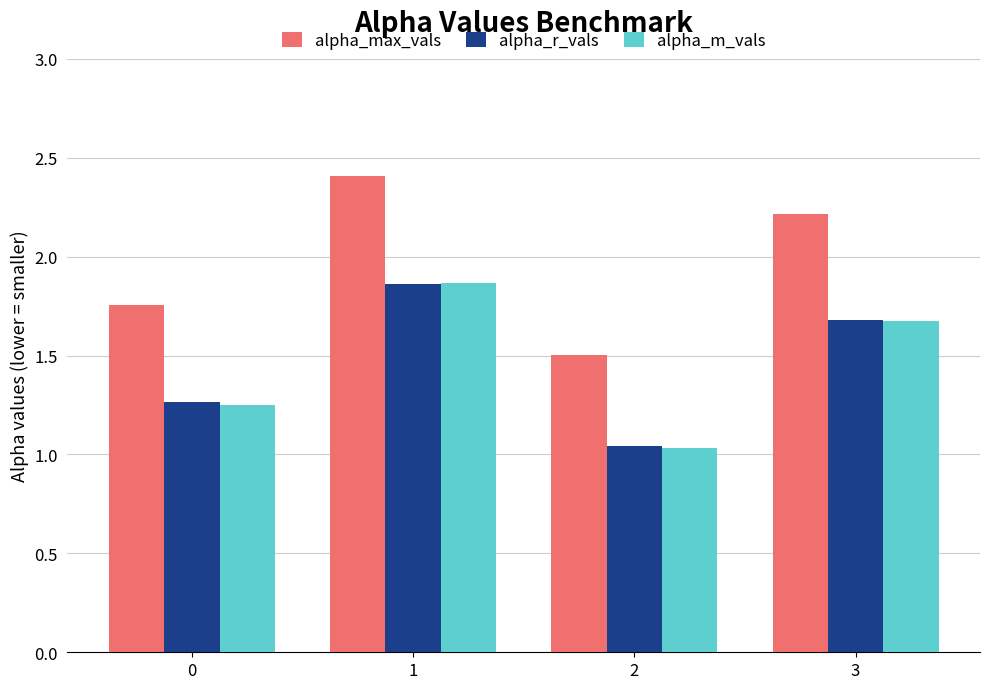

Does the chart contain stacked bars?

No